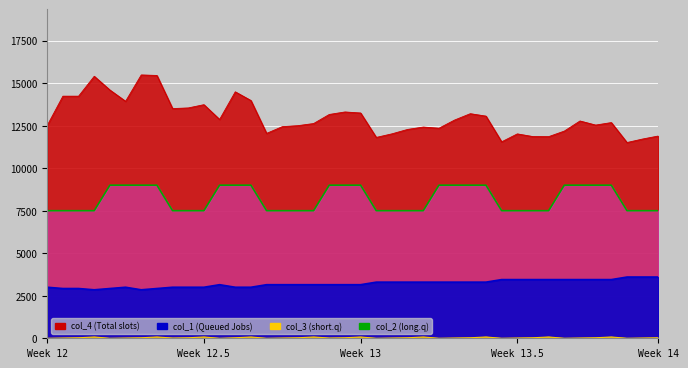

The col_2 series shows 3936.3 at 14. True or false?

False